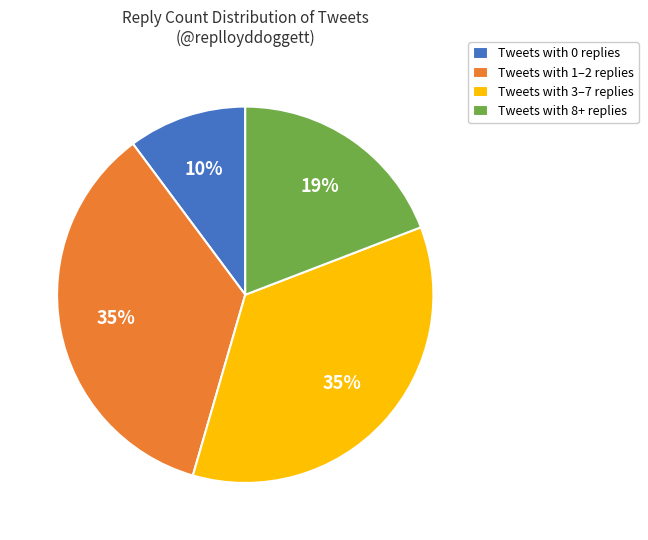

Is the sum of Tweets with 3–7 replies and Tweets with 0 replies greater than half?

No